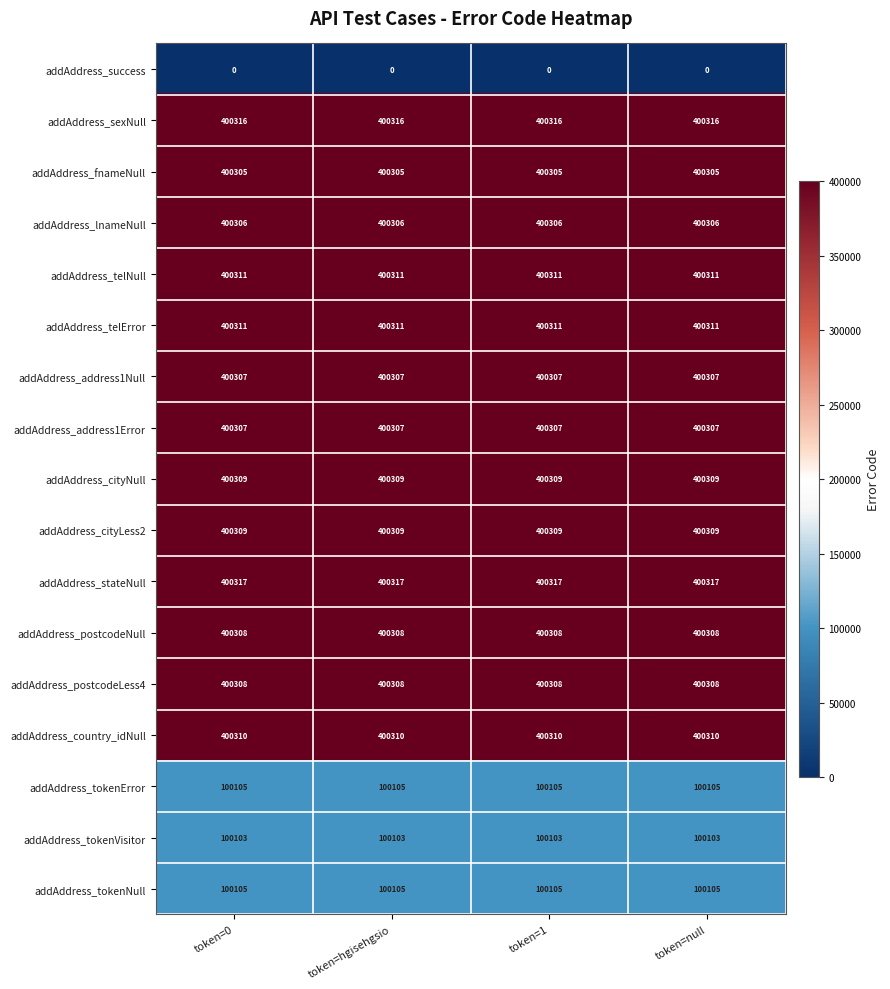

Read the addAddress_lnameNull value at token=null.

400306